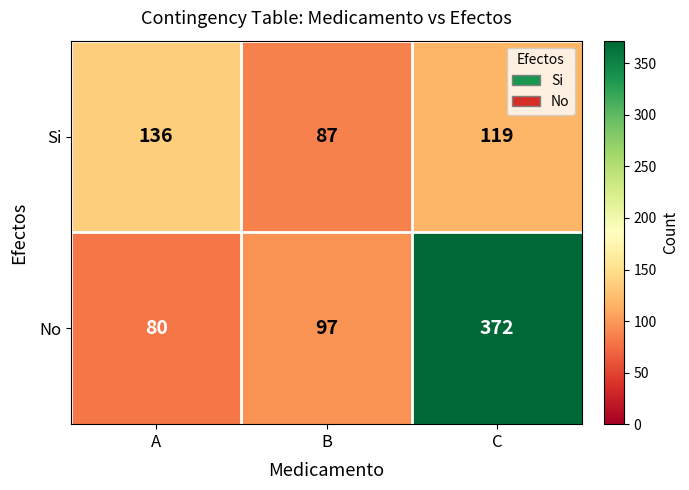

At which label does Si reach its minimum?

B